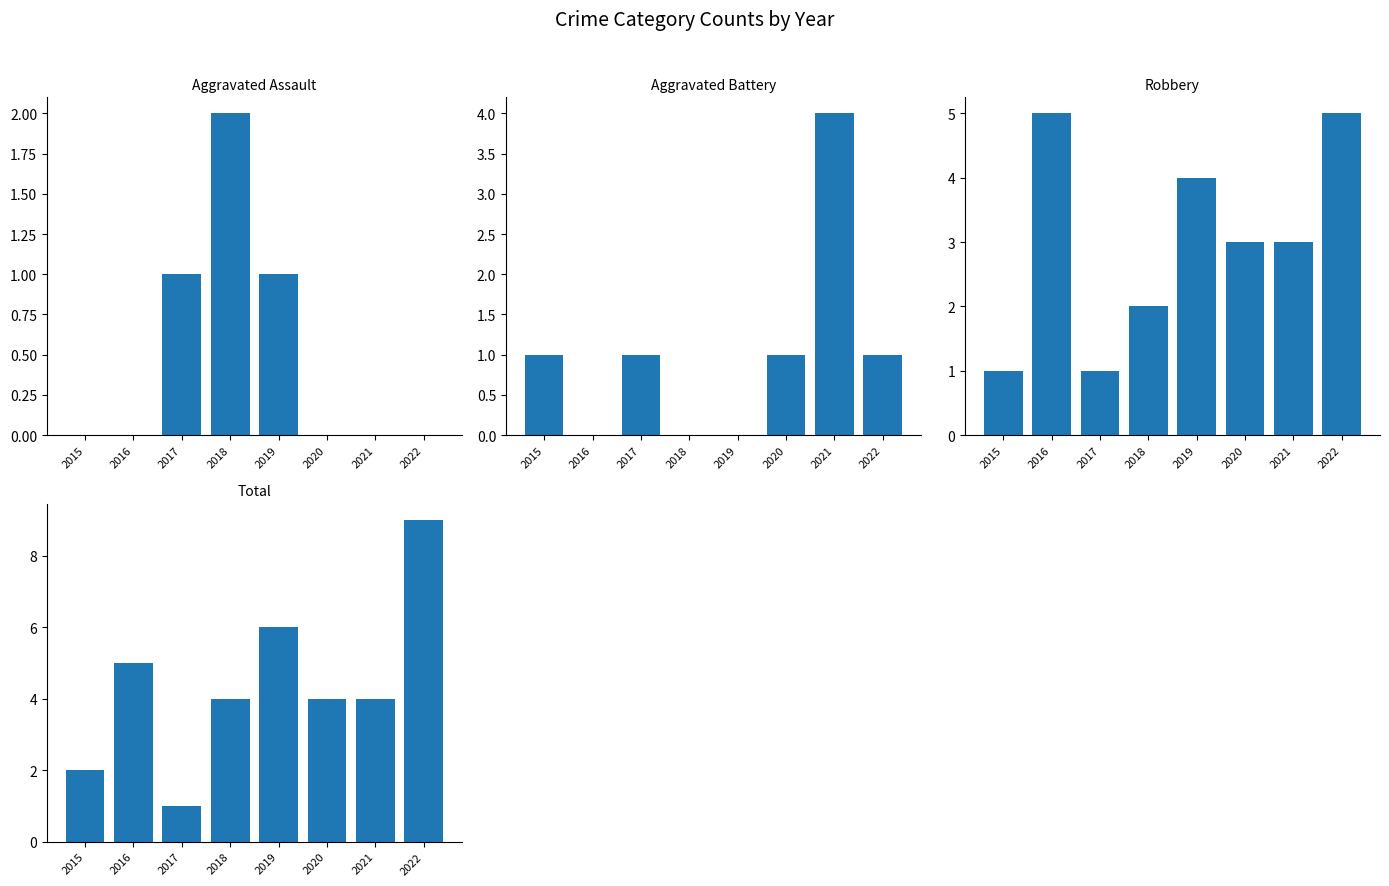

Which series has the largest range (max minus min)?

Total